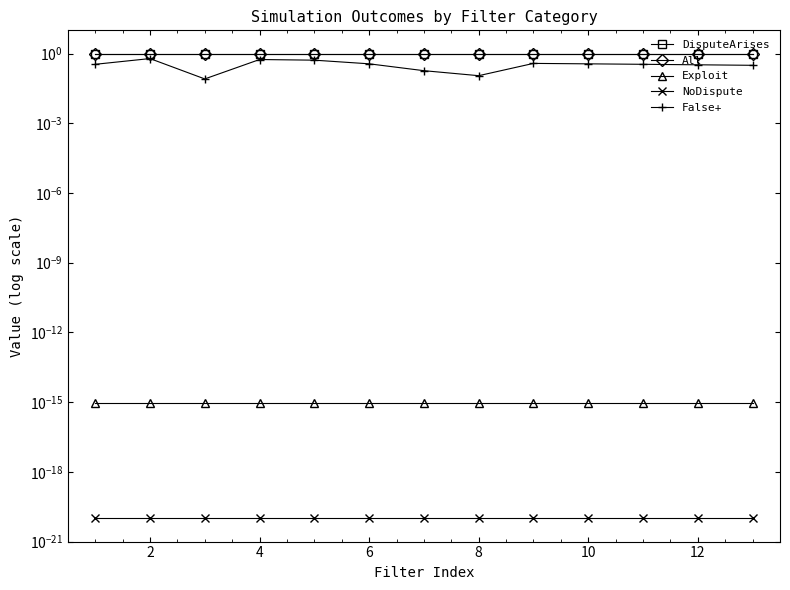

Does the chart have visible grid lines?

No